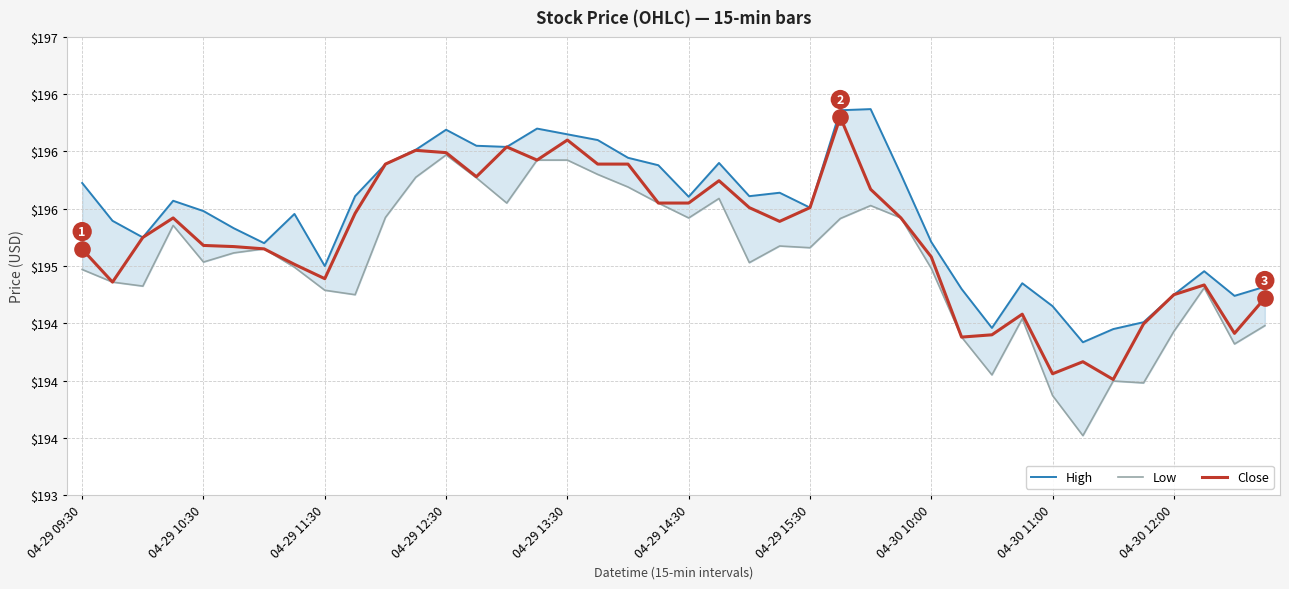

Which series contains the highest Y value?

High